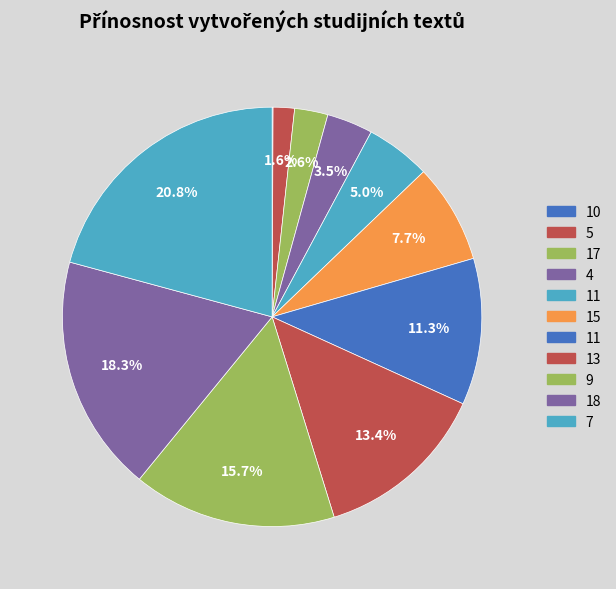

Is there any slice that represents more than half of the pie?

No